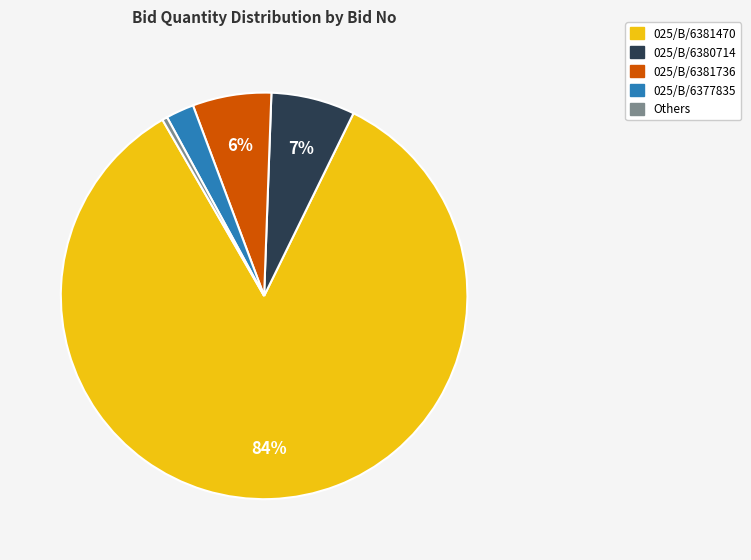

Combined, do 025/B/6377835 and 025/B/6381736 account for over 50%?

No